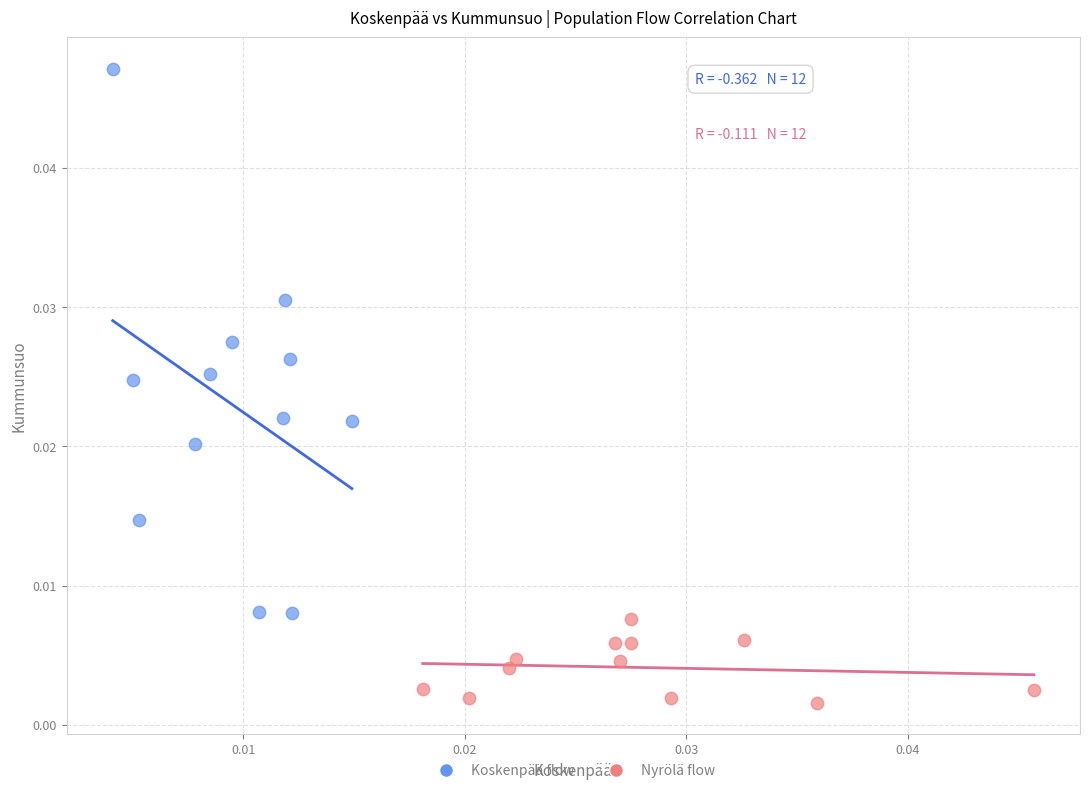

Which series contains the lowest Y value?

Nyrölä flow